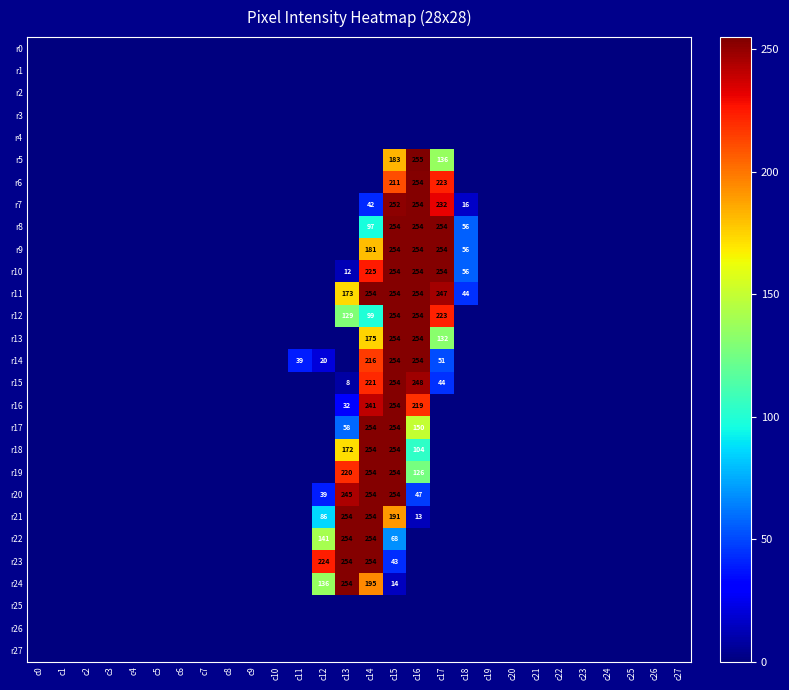

True or false: r15 has a value of 355 at c16.

False